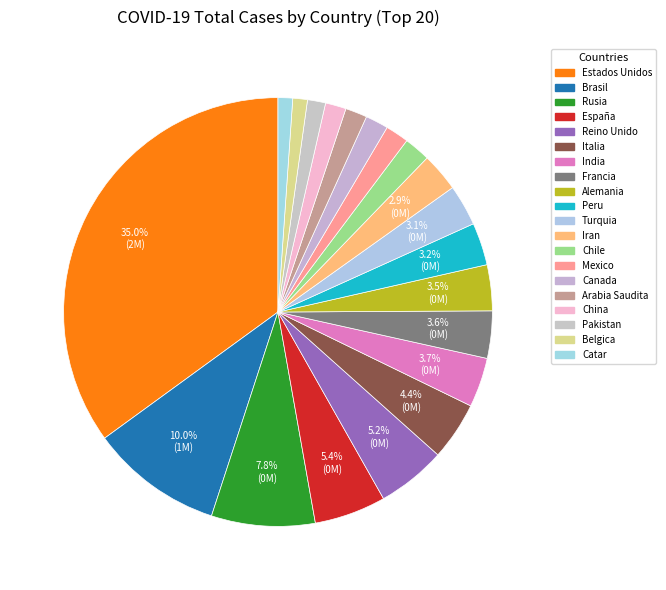

Is it true that Alemania is 3% of the pie?

True